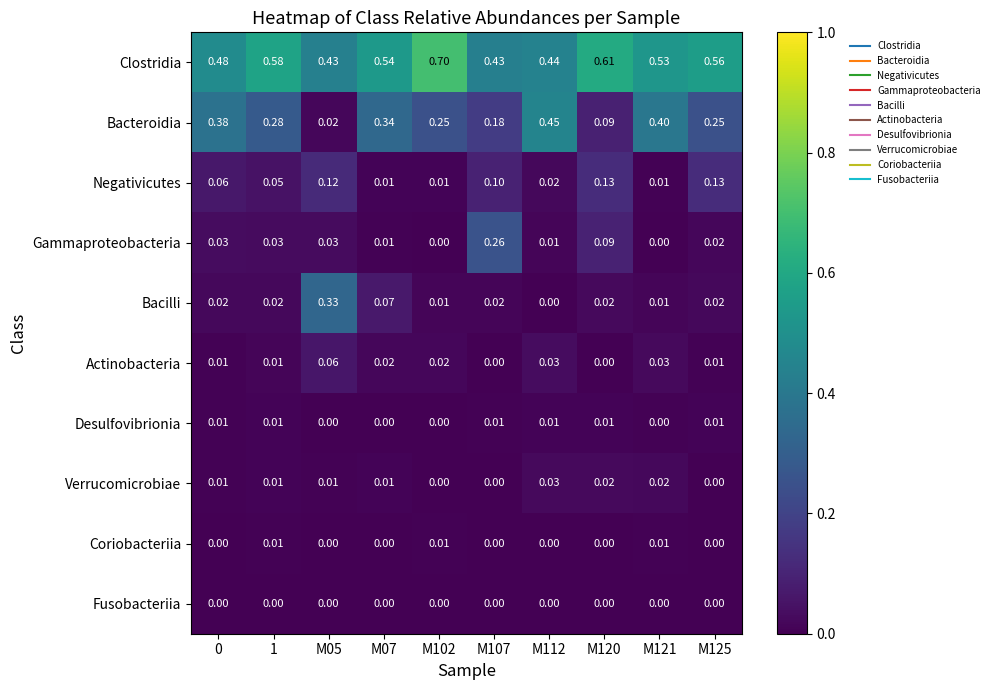

What is the total value across all series at M05?

1.0